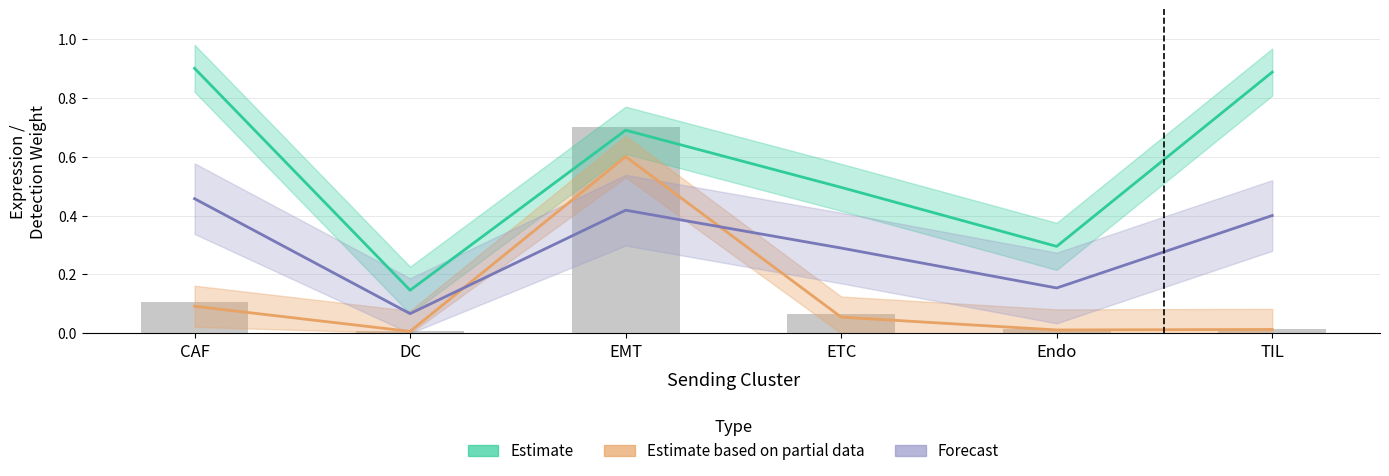

What is the approximate value of Estimate based on partial data at ETC?

0.1